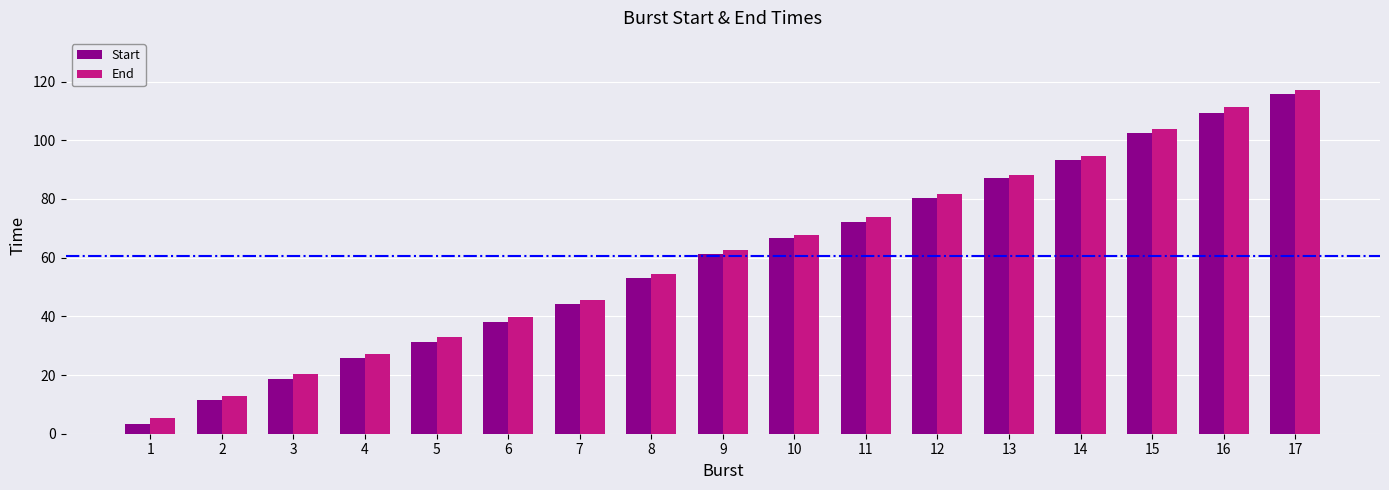

Where does the End series first go above 62?

9